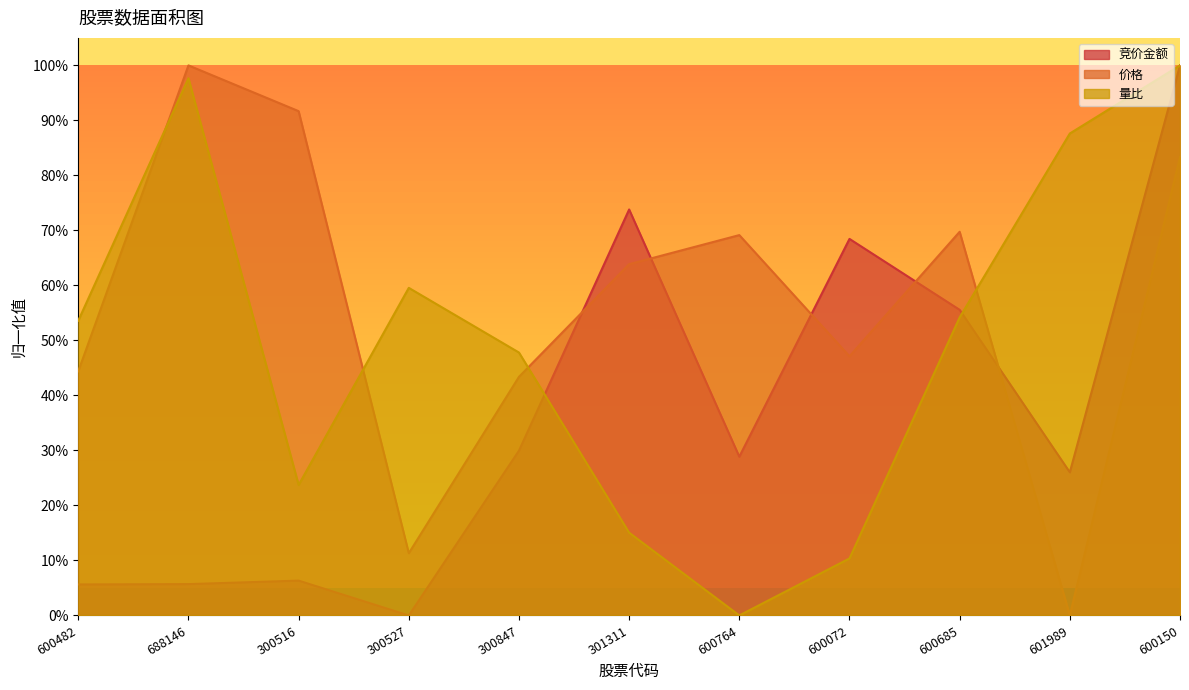

What is the value of the 竞价金额 point at the 9th from the left?

0.6